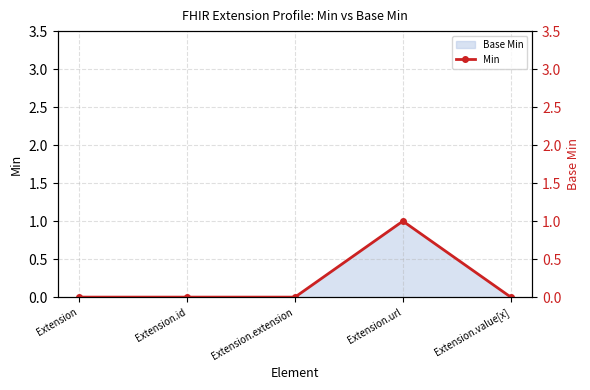

What is the label of the 3rd point from the right?

Extension.extension